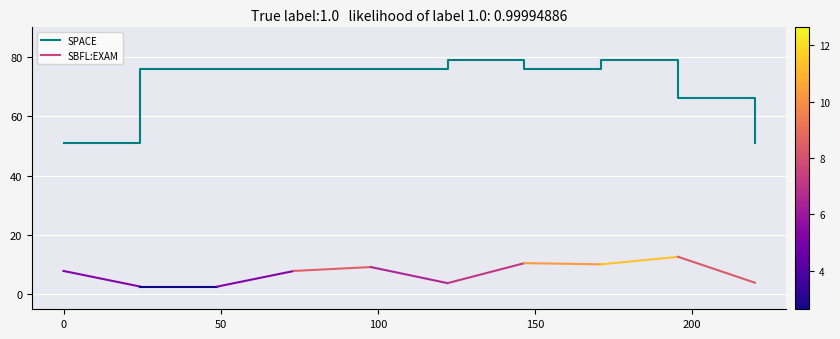

What is the difference between the maximum and minimum values?

28